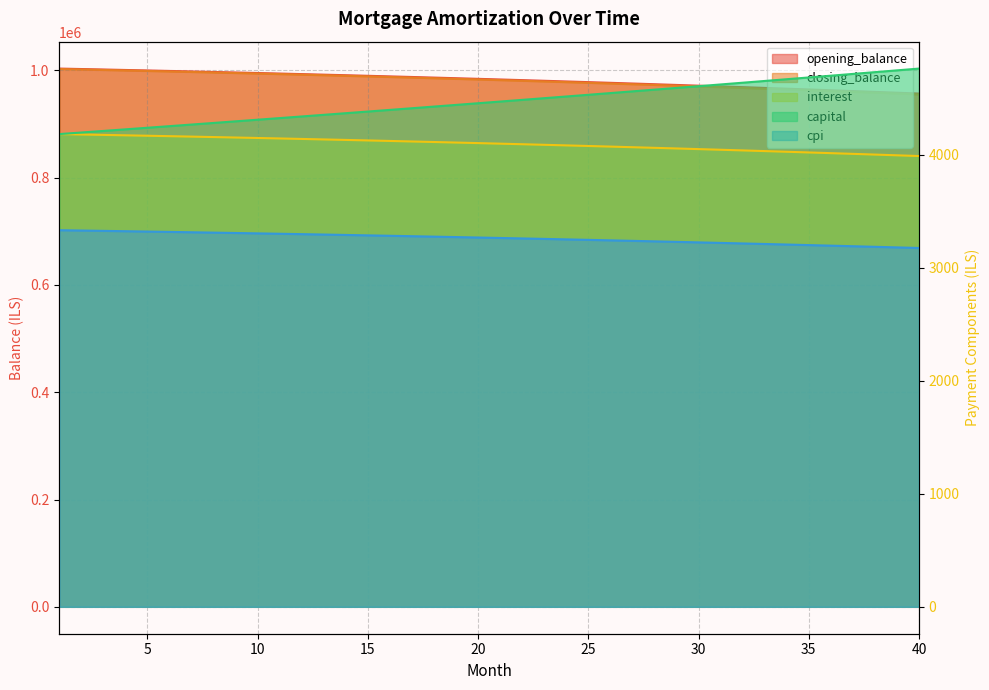

How many data points in interest are less than 4100?

20